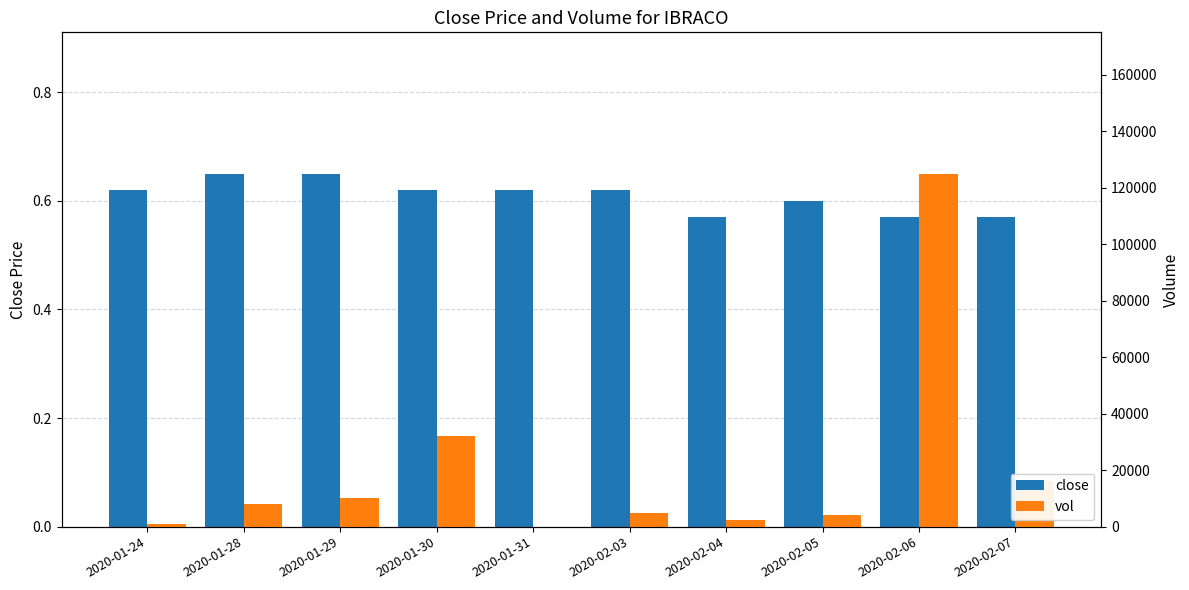

What is the spread (max minus min) of values at 2020-02-03?

4999.4